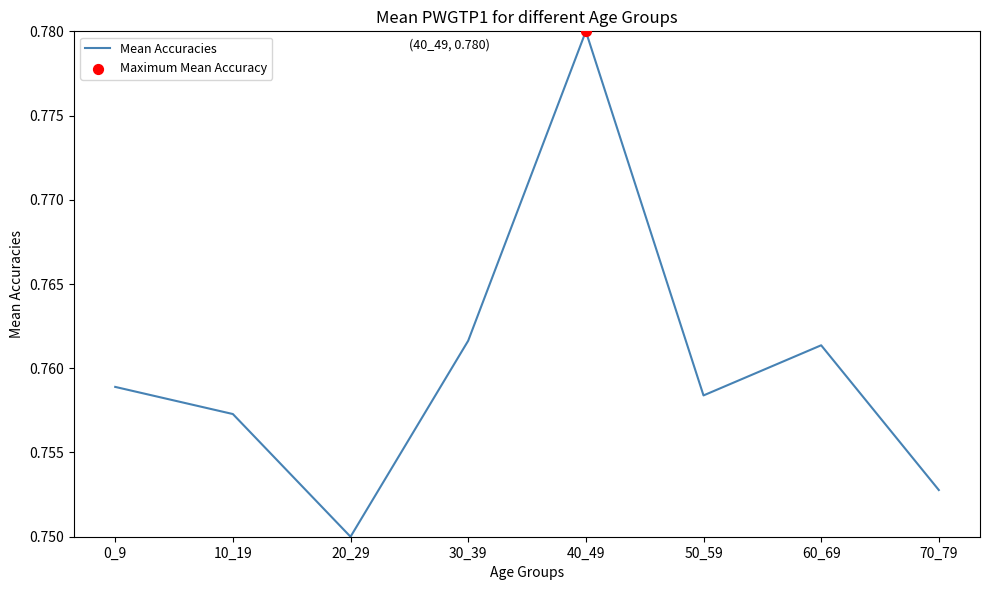

Which has a higher value, 50_59 or 0_9?

0_9